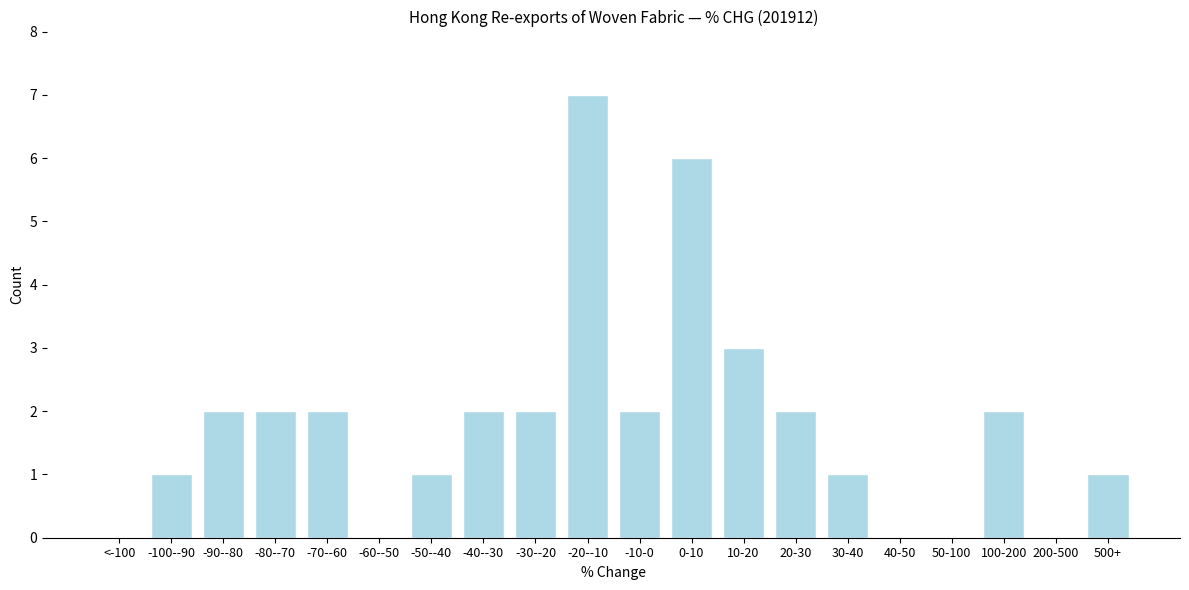

Reading left to right, transcribe all the data shown in this chart.

<-100=0	-100--90=1	-90--80=2	-80--70=2	-70--60=2	-60--50=0	-50--40=1	-40--30=2	-30--20=2	-20--10=7	-10-0=2	0-10=6	10-20=3	20-30=2	30-40=1	40-50=0	50-100=0	100-200=2	200-500=0	500+=1